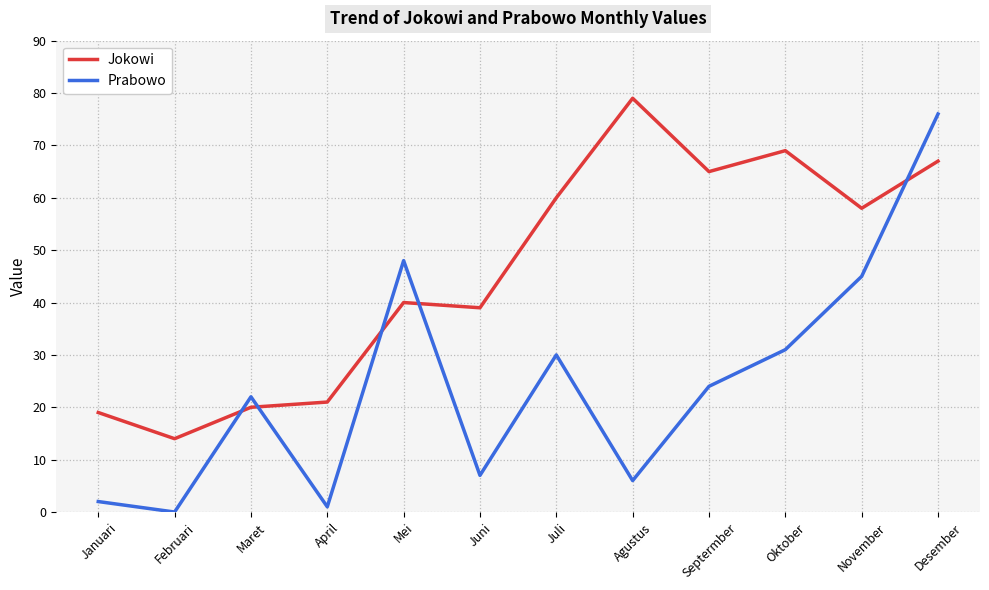

True or false: Jokowi and Prabowo cross at least once.

True